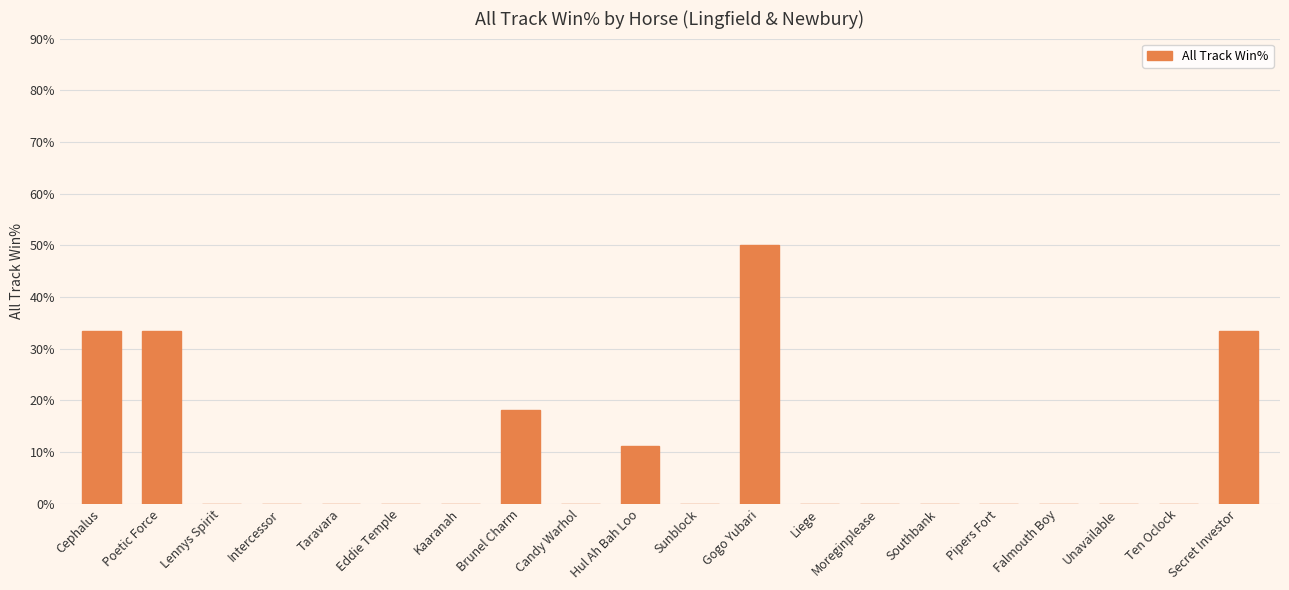

What is the sum of all values?

179.3